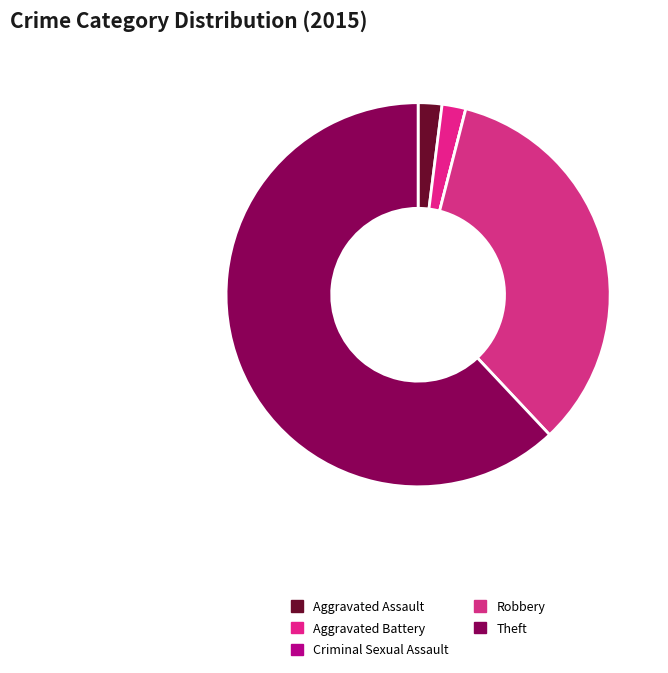

To the nearest percent, what is the difference between the Aggravated Battery and Theft slice percentages?

60%